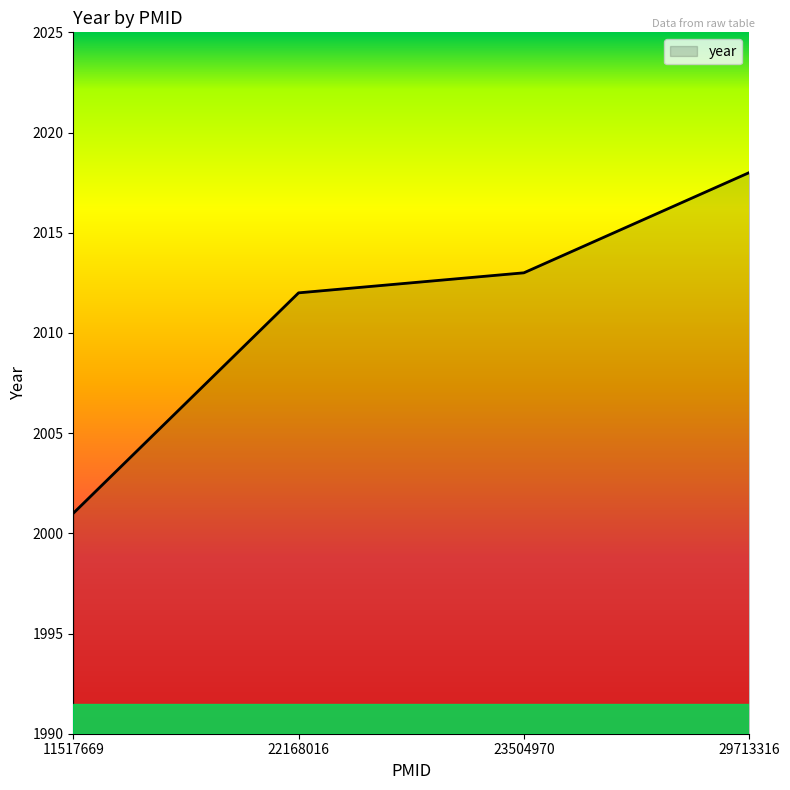

How many lines are shown in the chart?

1